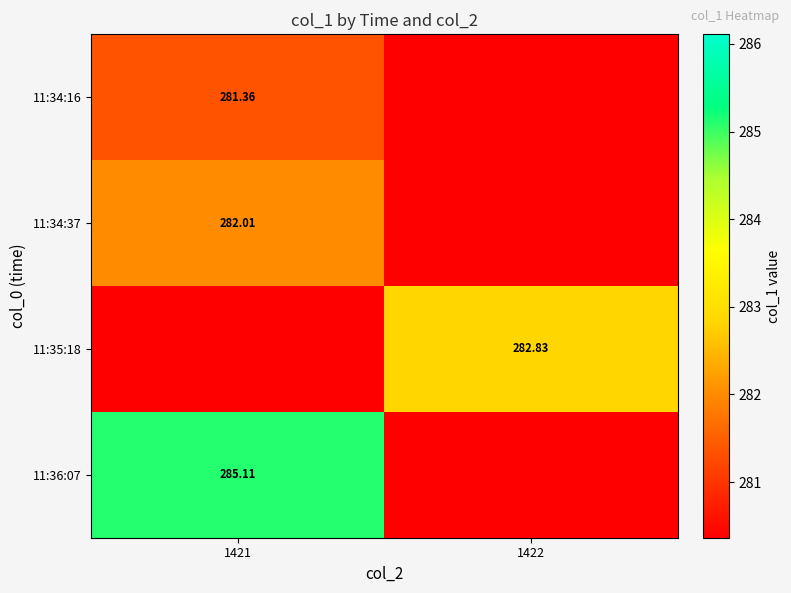

Is it true that 11:34:37 equals 282.0 at 1421?

True